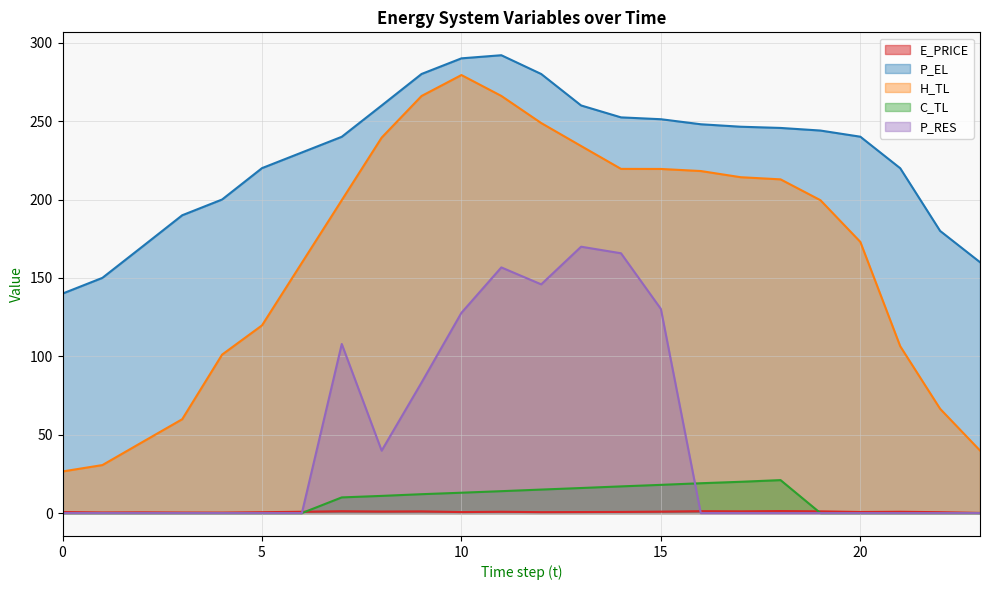

Reading left to right, list all the values displayed in this chart.

E_PRICE: 0=0.7	1=0.4	2=0.5	3=0.3	4=0.3	5=0.5	6=0.8	7=1.2	8=1.0	9=1.1	10=0.6	11=0.8	12=0.6	13=0.7	14=0.7	15=0.9	16=1.2	17=1.1	18=1.3	19=1.1	20=0.7	21=0.8	22=0.6	23=0.1
P_EL: 0=140.0	1=150.0	2=169.9	3=189.9	4=200.0	5=220.0	6=230.0	7=240.0	8=260.0	9=280.1	10=290.0	11=292.0	12=280.1	13=260.0	14=252.4	15=251.2	16=248.0	17=246.4	18=245.6	19=244.0	20=240.1	21=219.9	22=180.0	23=160.0
H_TL: 0=26.5	1=30.6	2=45.3	3=59.9	4=101.1	5=119.7	6=159.6	7=199.6	8=239.5	9=266.0	10=279.4	11=266.1	12=248.8	13=234.1	14=219.5	15=219.5	16=218.2	17=214.2	18=212.8	19=199.6	20=173.0	21=106.4	22=66.5	23=39.9
C_TL: 0=0.0	1=0.0	2=0.0	3=0.0	4=0.0	5=0.0	6=0.0	7=10.0	8=11.0	9=12.0	10=13.0	11=14.0	12=15.0	13=16.0	14=17.0	15=18.0	16=19.0	17=20.0	18=21.0	19=0.0	20=0.0	21=0.0	22=0.0	23=0.0
P_RES: 0=0.0	1=0.0	2=0.0	3=0.0	4=0.0	5=0.0	6=0.0	7=107.9	8=39.8	9=83.2	10=127.7	11=156.7	12=145.9	13=169.9	14=165.7	15=130.2	16=0.0	17=0.0	18=0.0	19=0.0	20=0.0	21=0.0	22=0.0	23=0.0